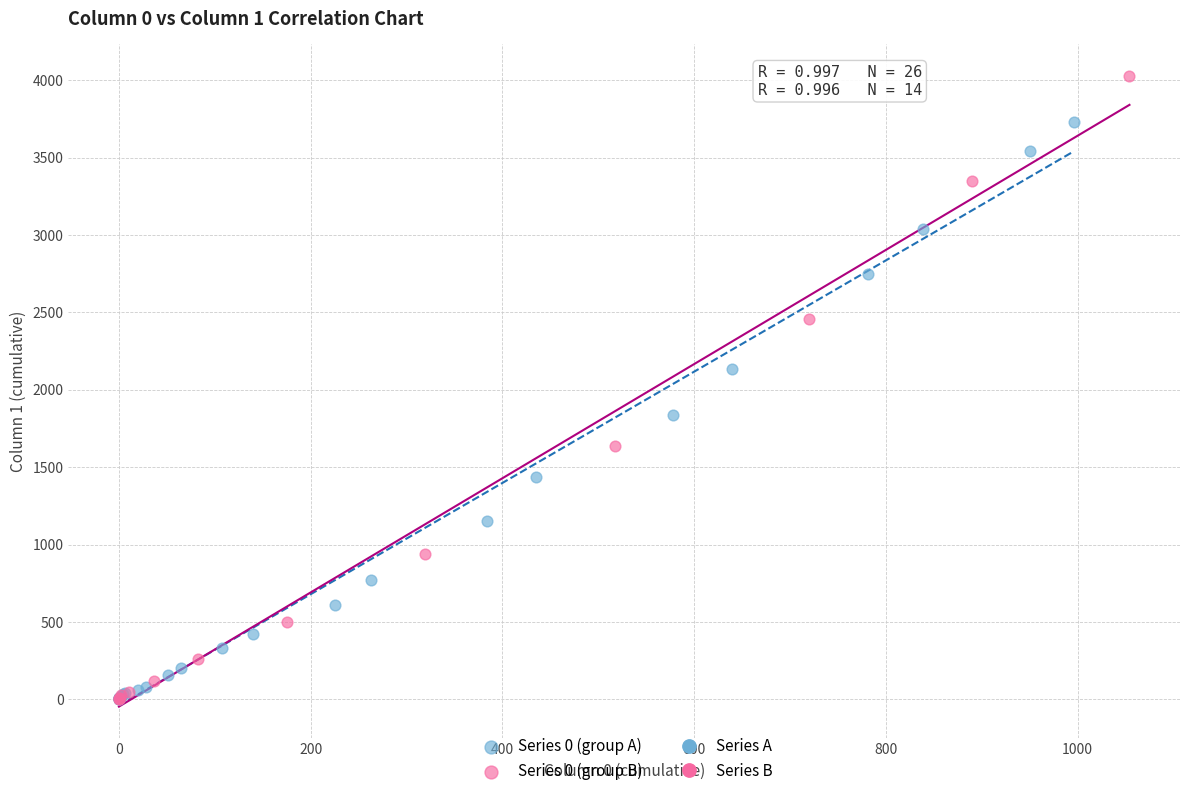

Which series has the largest Y range (max minus min)?

Series 0 (group B)